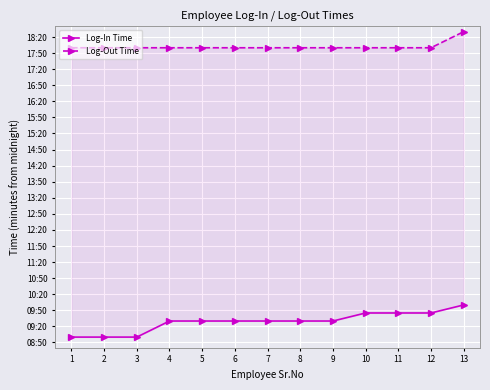

The value of Log-In Time at 9 is 570. True or false?

True